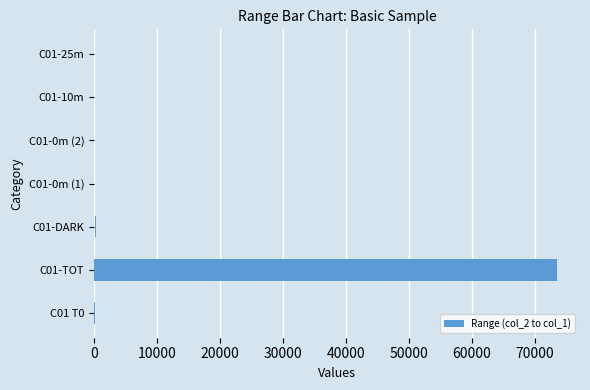

What is the maximum value shown in the chart?

73501